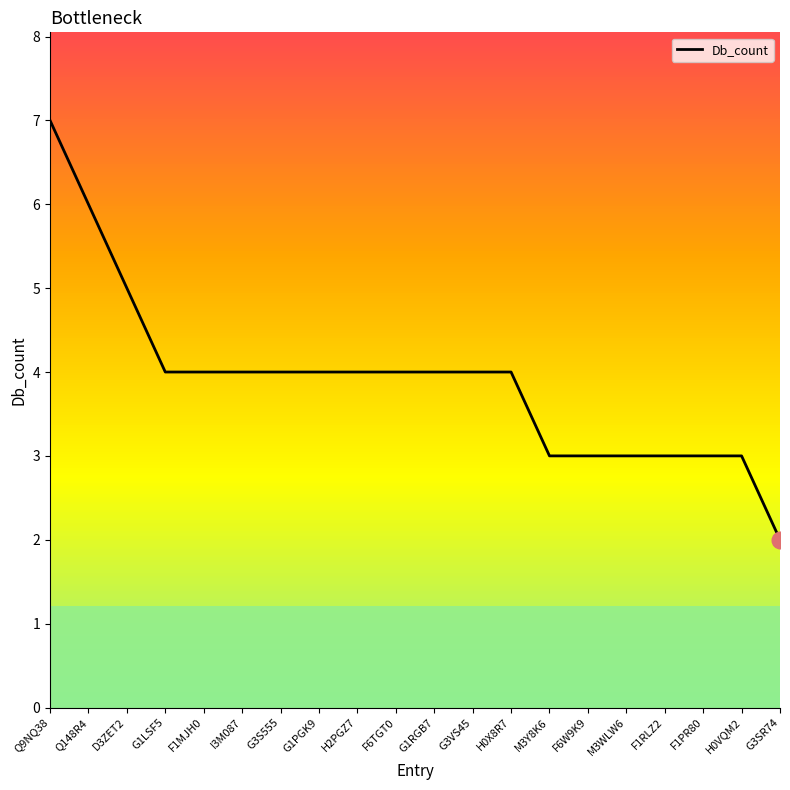

What is the difference between the values at Q148R4 and H2PGZ7?

2